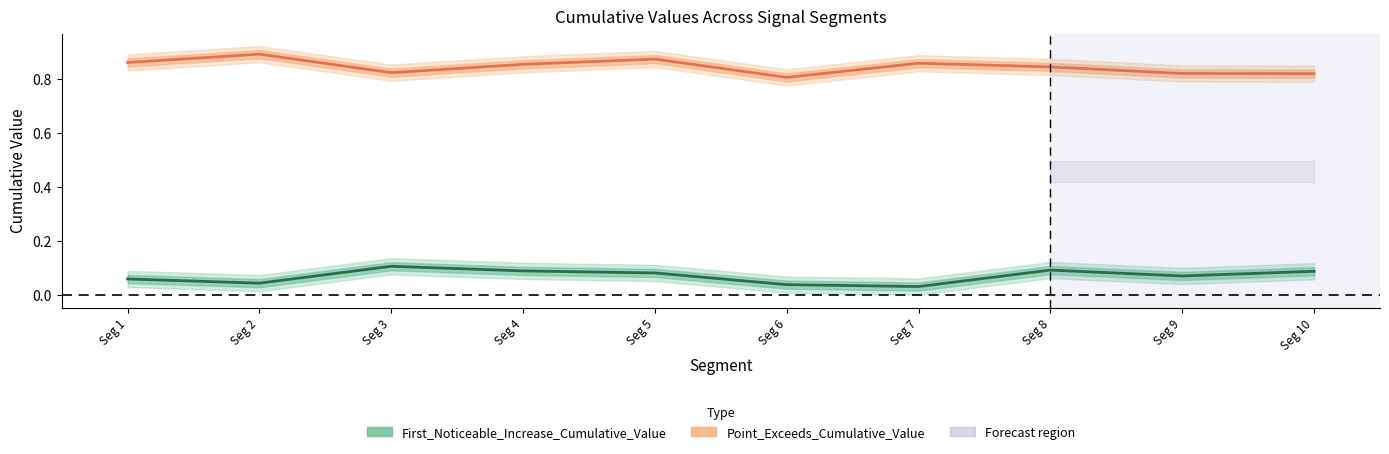

True or false: Point_Exceeds_Cumulative_Value has a value of 1.3 at Seg 3.

False